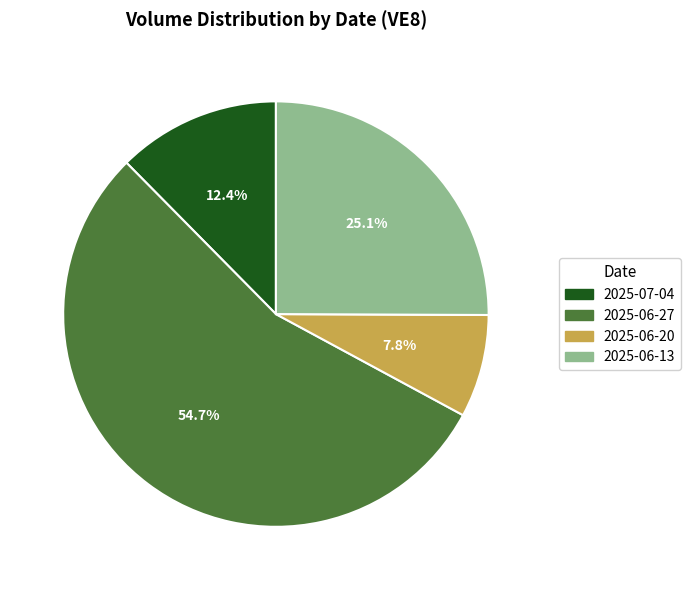

True or false: 2025-07-04 accounts for 19% of the total.

False